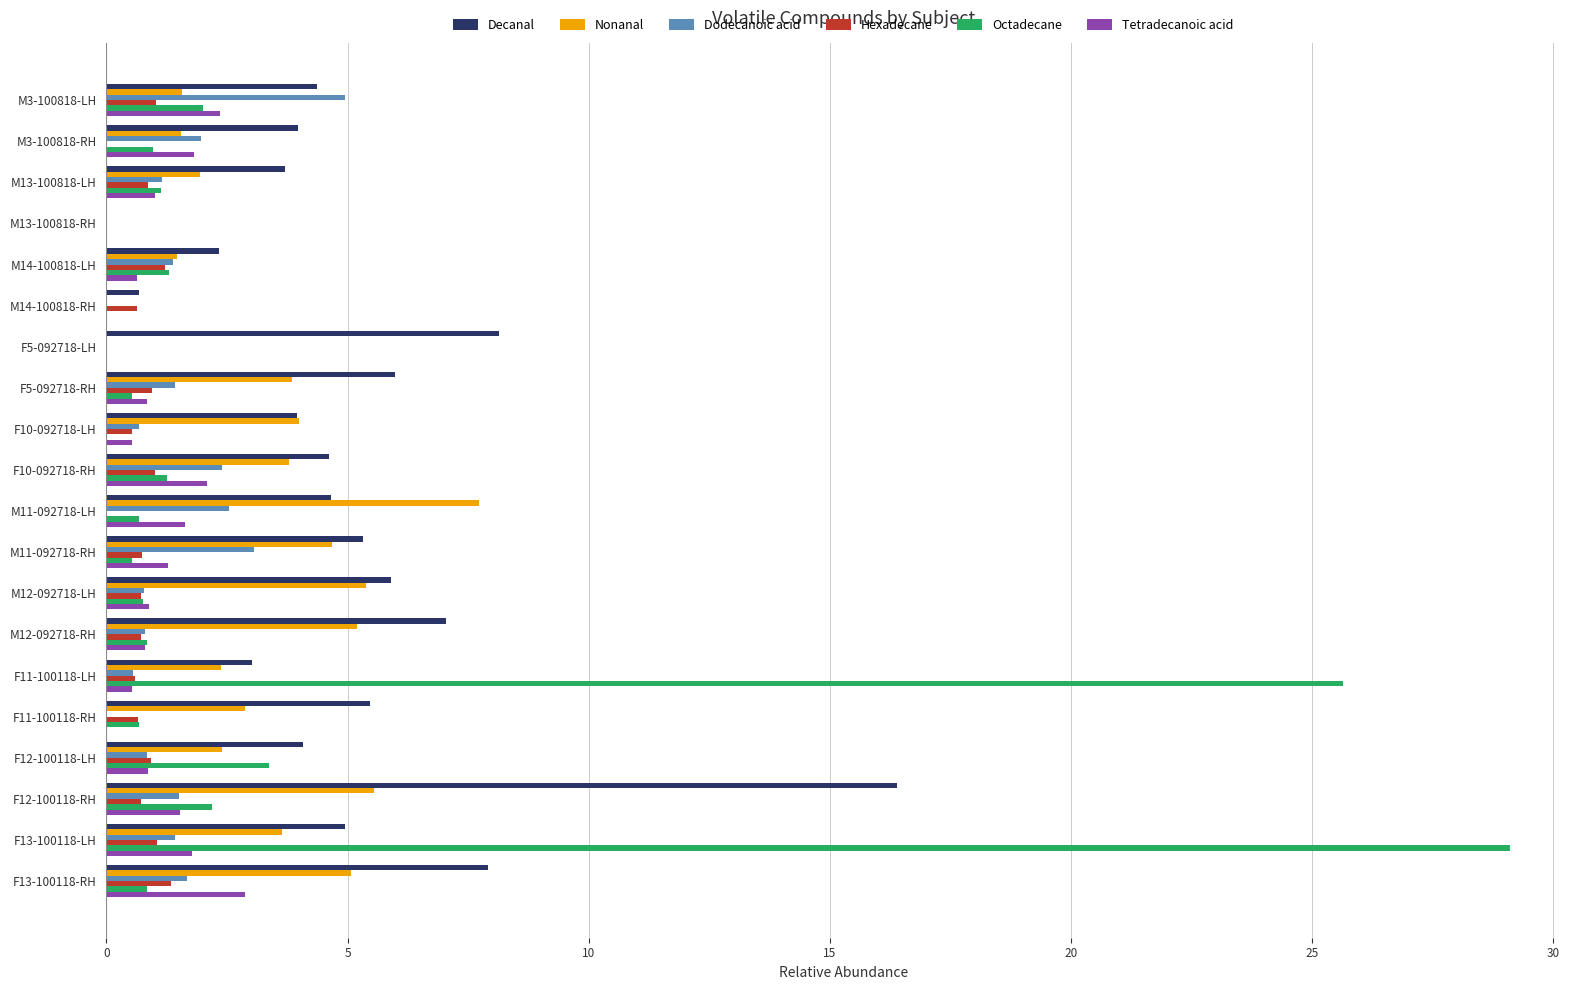

Which series has the widest spread of values?

Octadecane